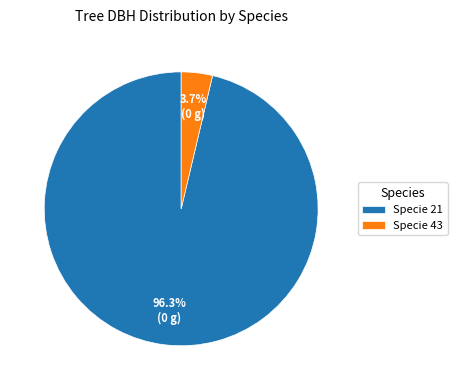

Is there a majority slice in this chart?

Yes